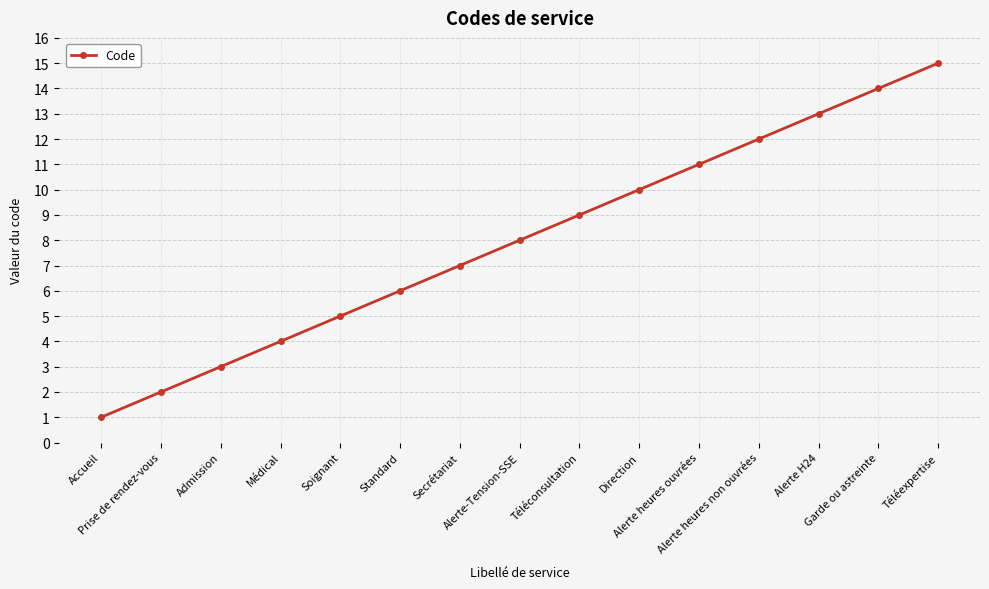

Is it true that the value at Alerte heures ouvrées is 11?

True